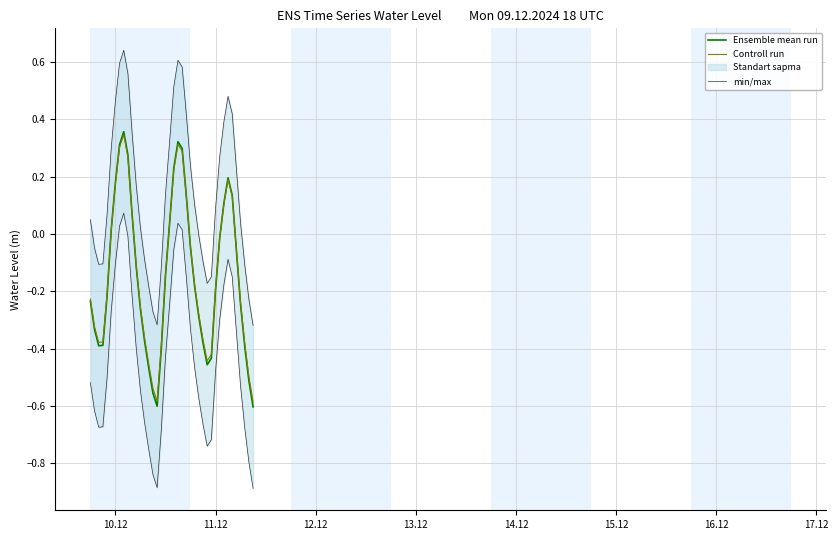

True or false: Controll run and min/max cross at least once.

False